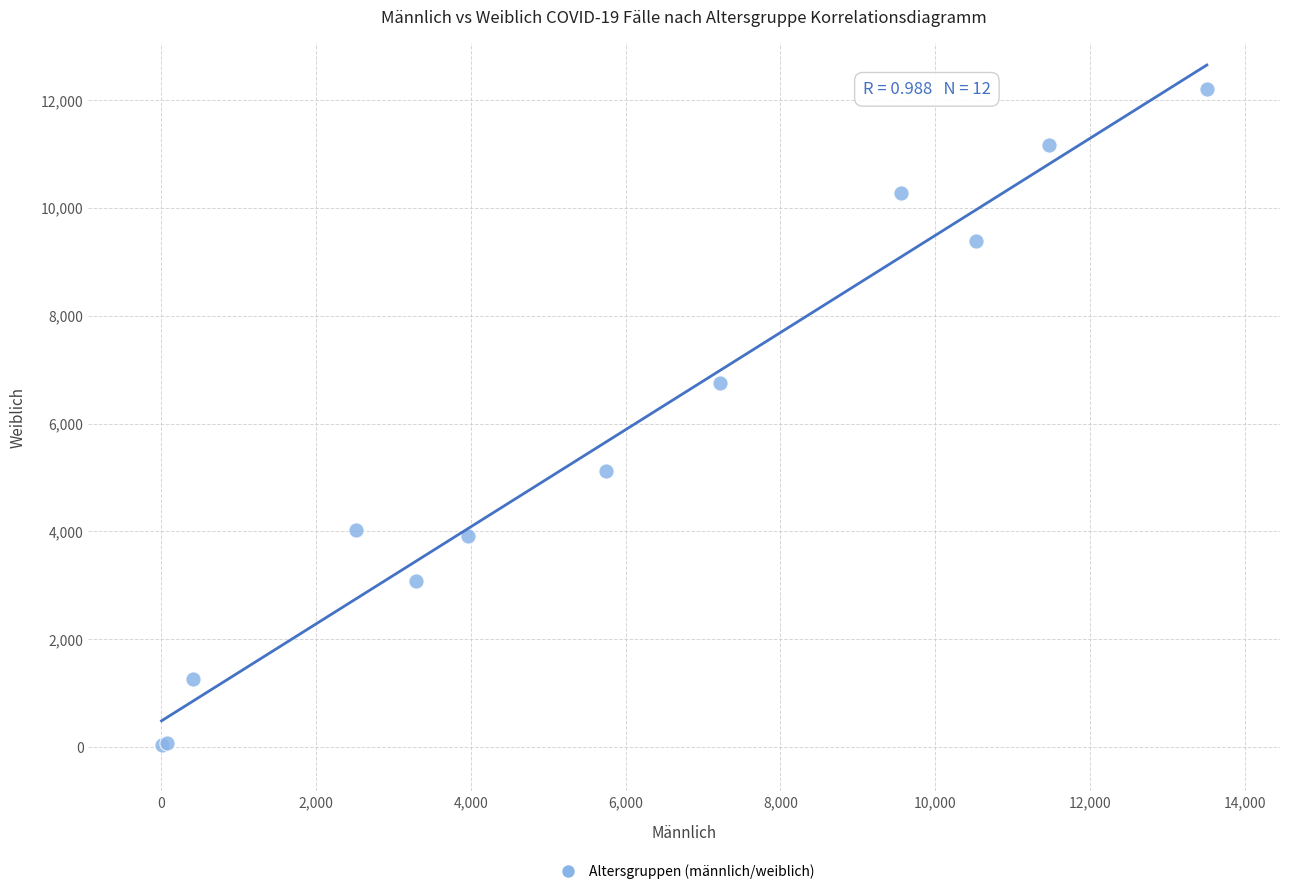

What Y value in the scatter plot is closest to 6114?

6750